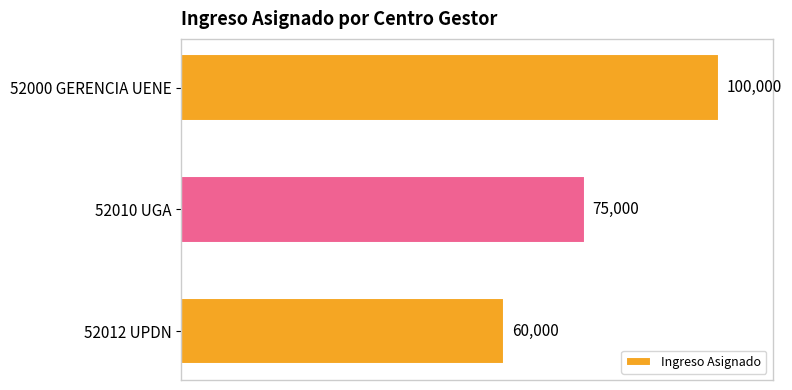

Count the number of data series in this chart.

1